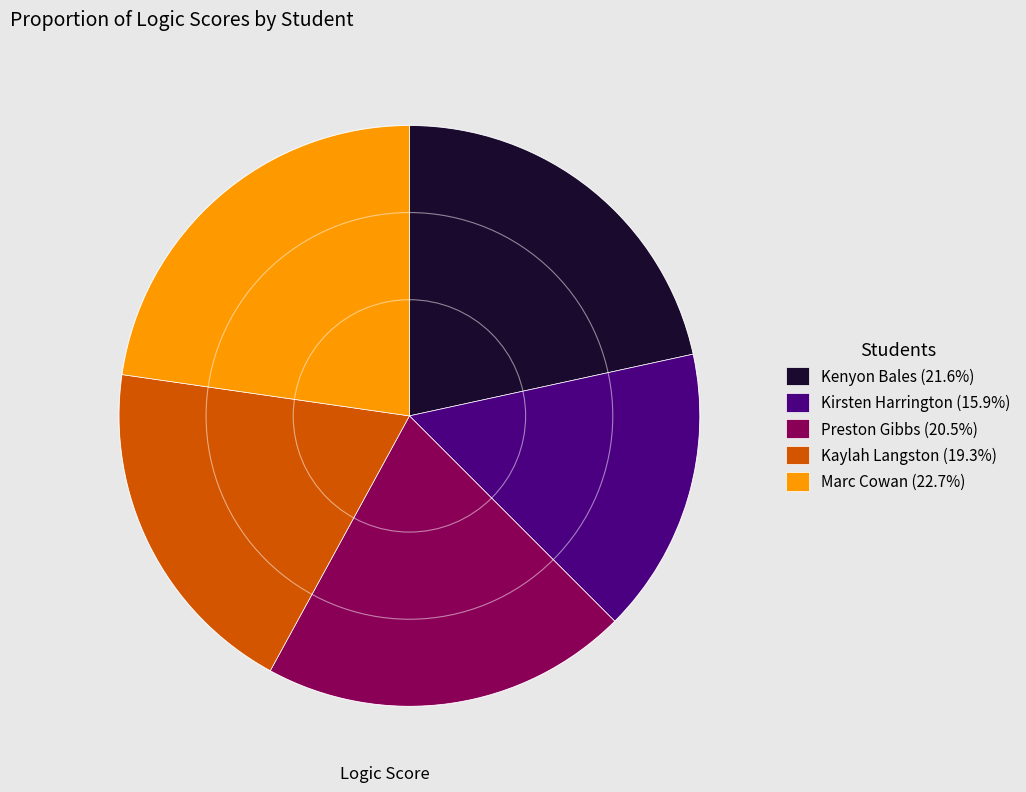

Approximately how many times larger is the value at Kenyon Bales compared to Kirsten Harrington?

1.4